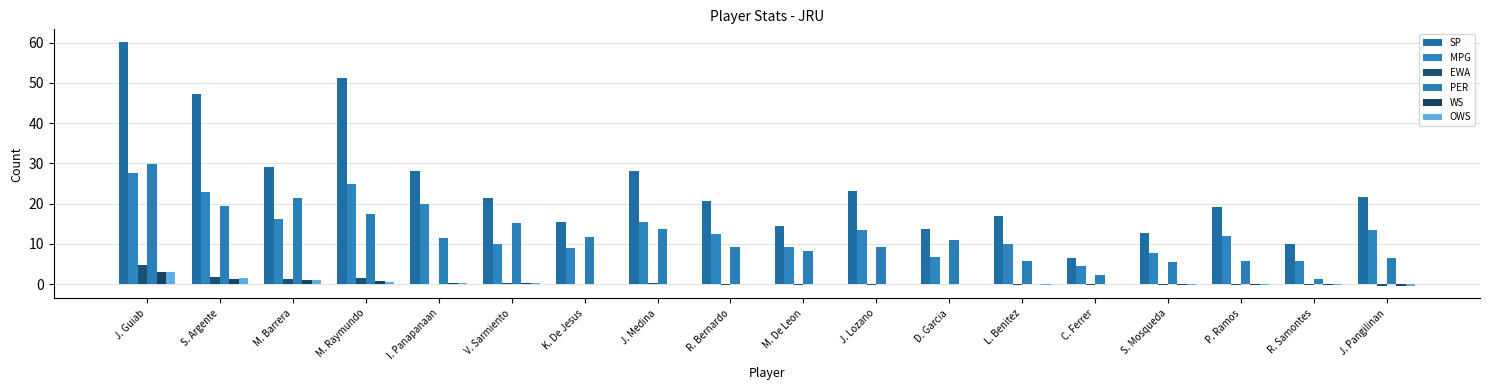

How many values in the PER series exceed 10?

9